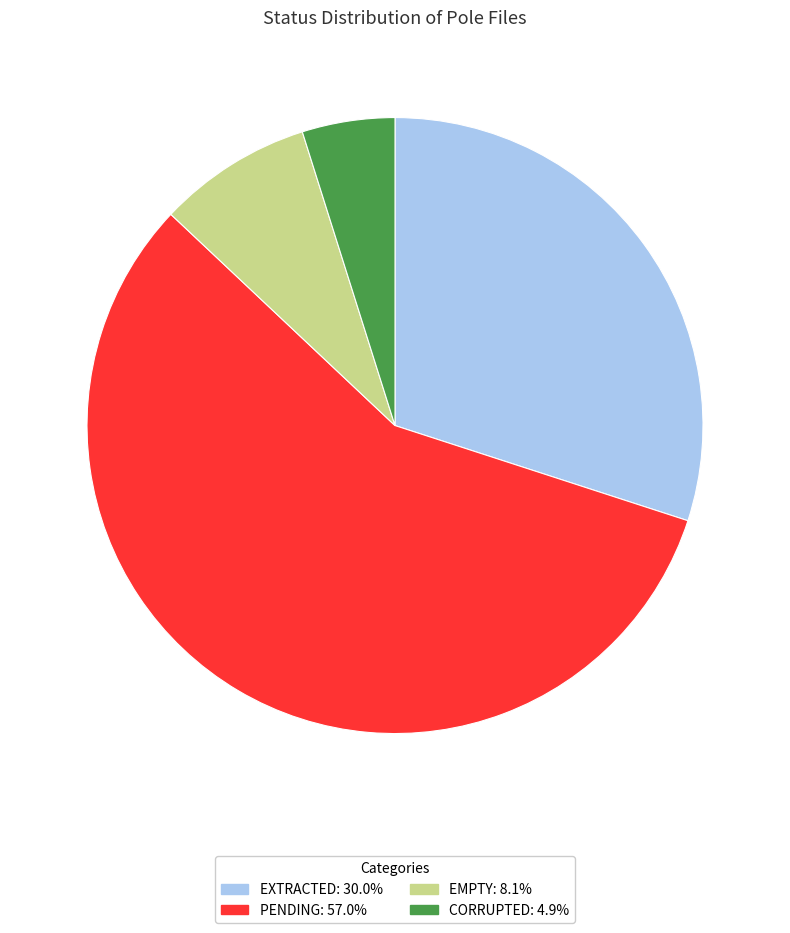

True or false: EMPTY accounts for 1% of the total.

False